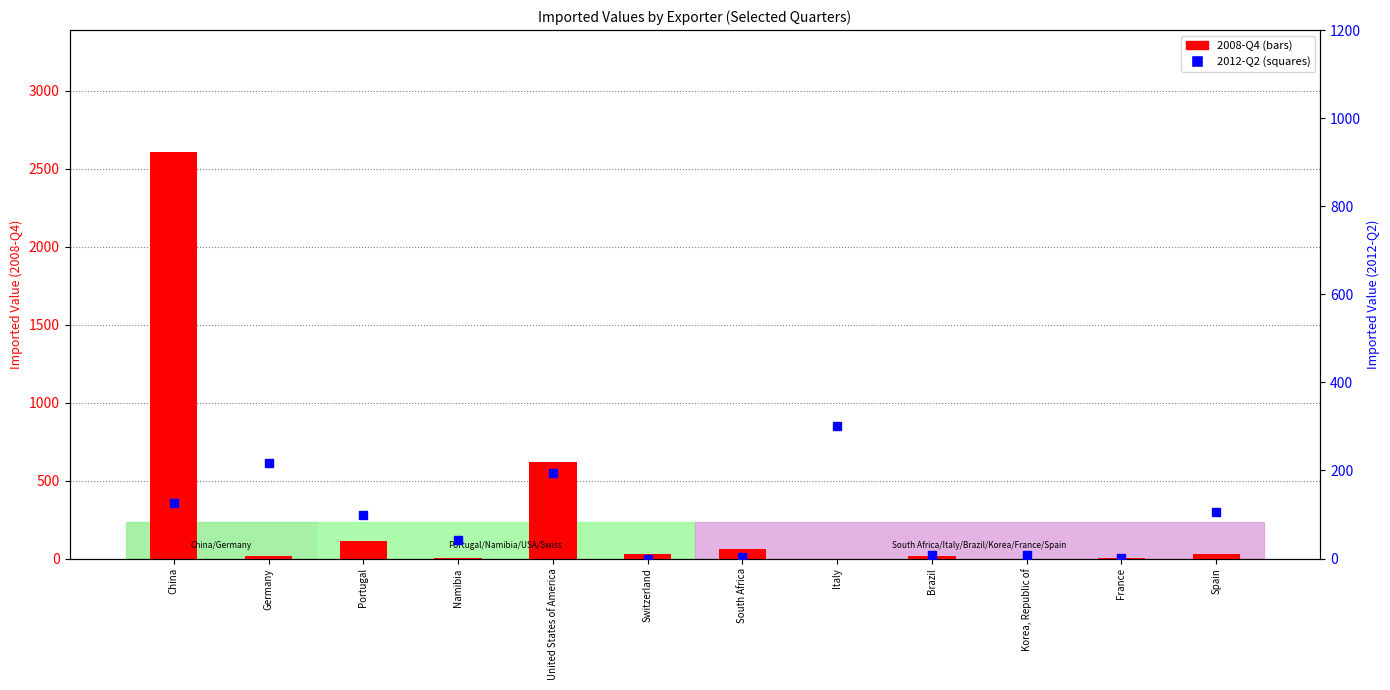

True or false: 2012-Q2 has a value of 2 at France.

True